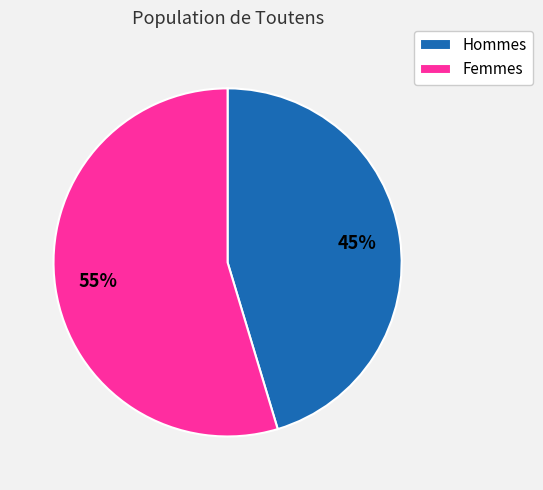

Is it true that Hommes is 45% of the pie?

True